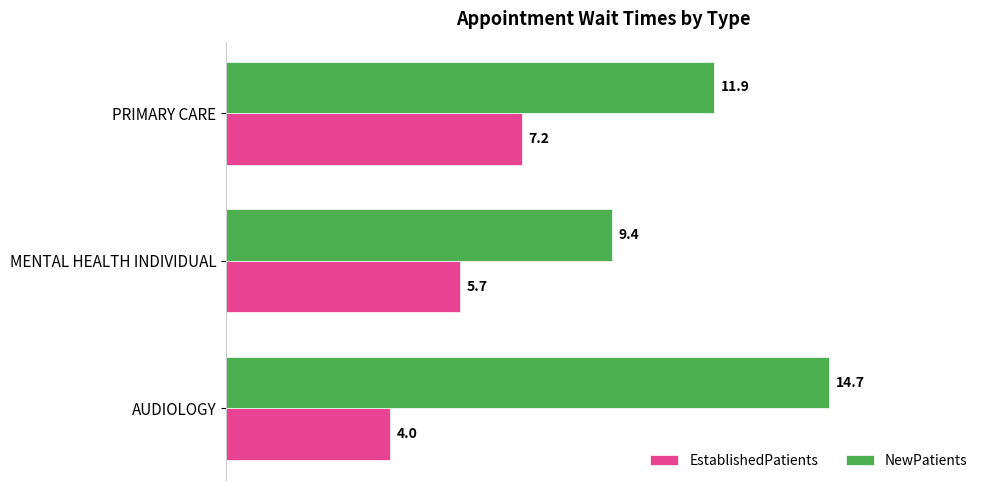

True or false: EstablishedPatients has a value of 7.2 at PRIMARY CARE.

True